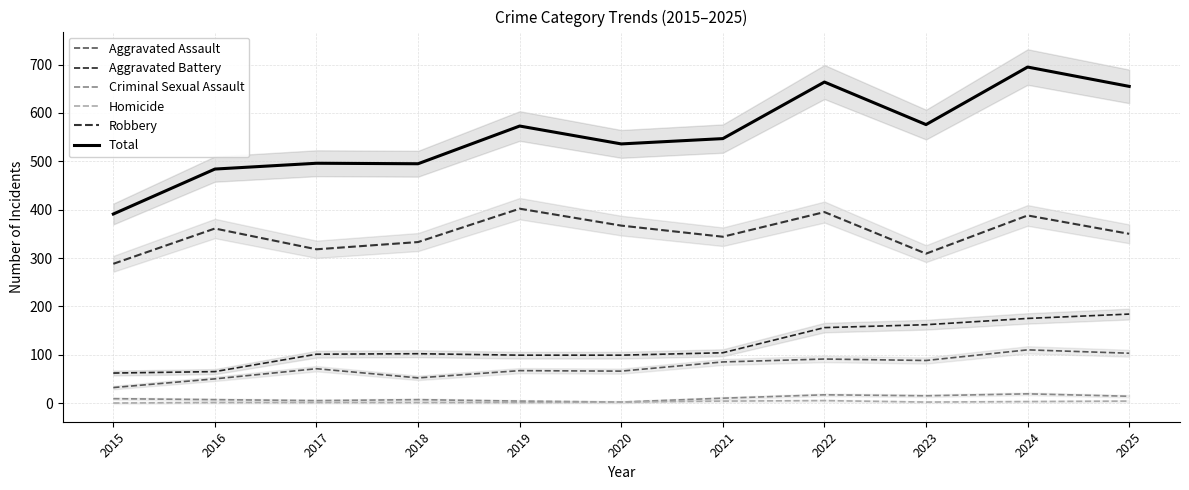

How many values in the Aggravated Battery series exceed 102?

5